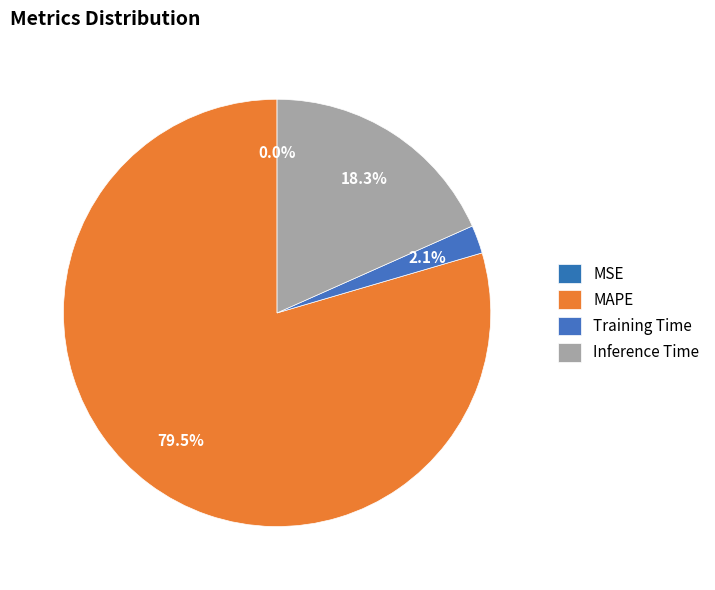

How many slices are in this pie chart?

4